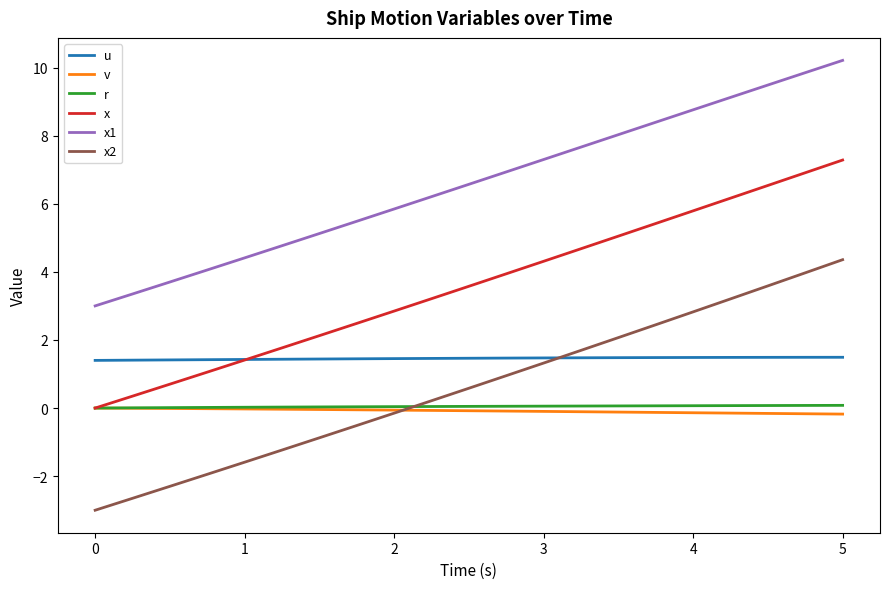

Which series has the largest total across all categories?

x1